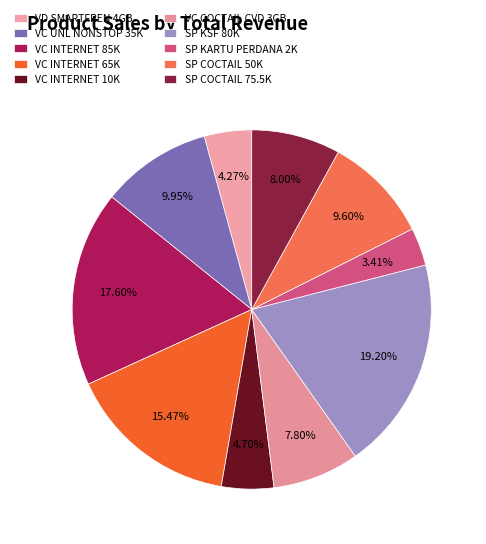

What is the smallest slice in the pie chart?

SP KARTU PERDANA 2K